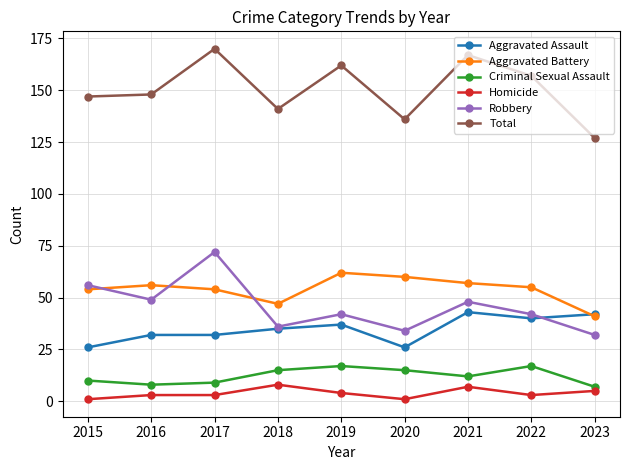

Which series has the largest total across all categories?

Total